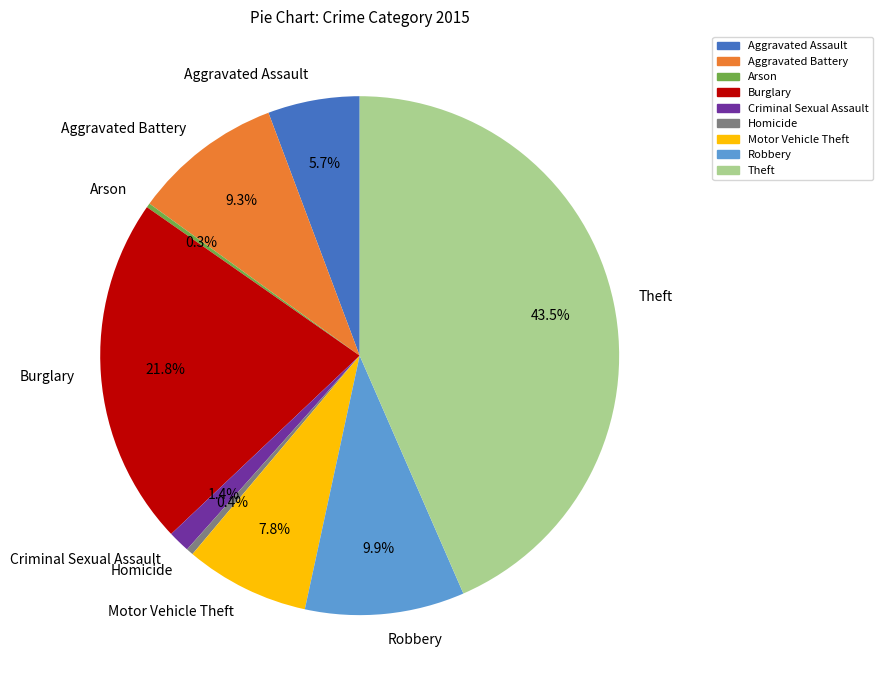

Does Theft represent more than half of the total?

No